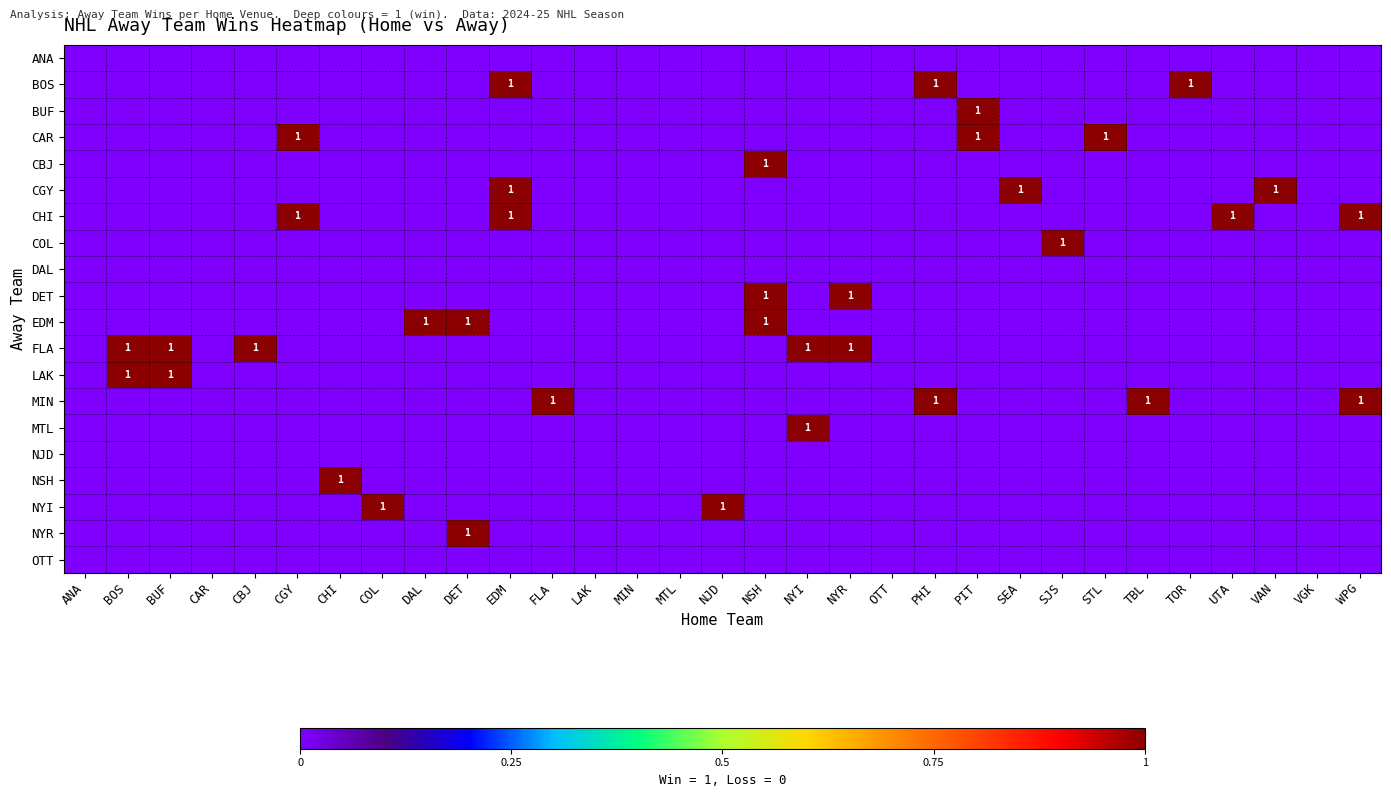

Is the value of CHI at DET greater than the value of ANA at CHI?

No